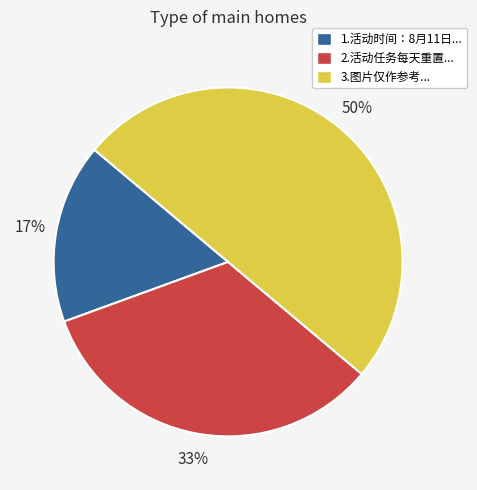

To the nearest percent, what is the difference between the largest and smallest slice percentages?

33%